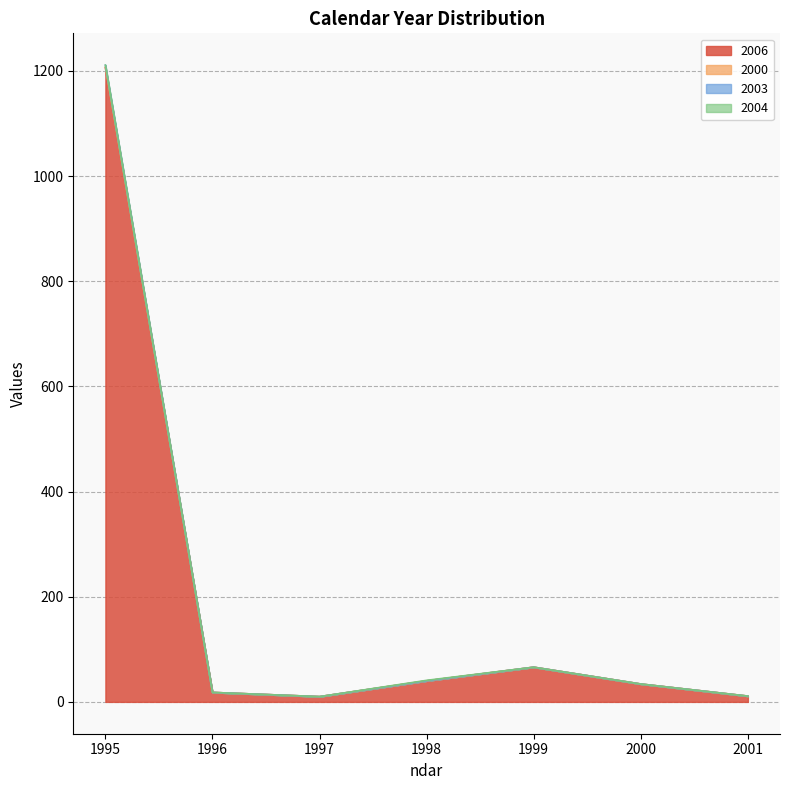

True or false: 2000 has more than 0 points higher than both neighbors.

True